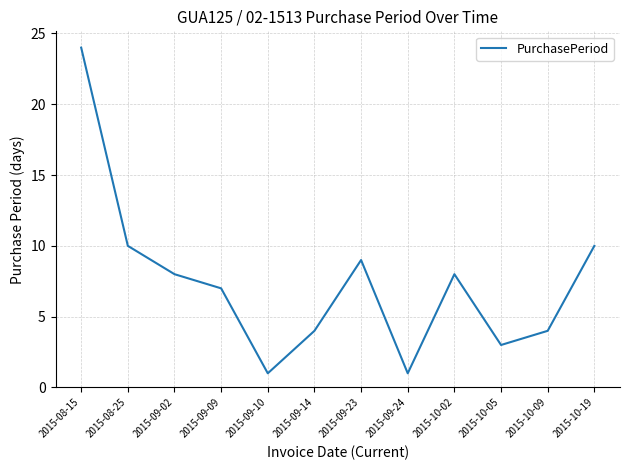

What is the difference between the values at 2015-09-24 and 2015-10-19?

9